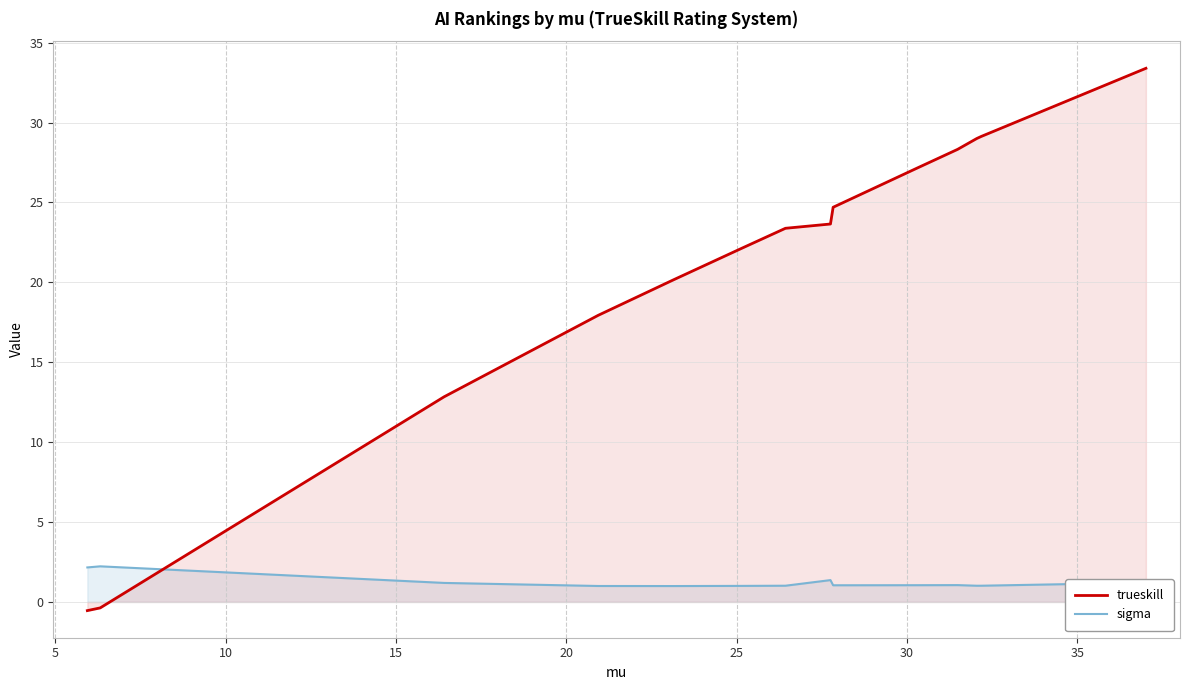

List the series in order of their overall mean, highest first.

trueskill, sigma